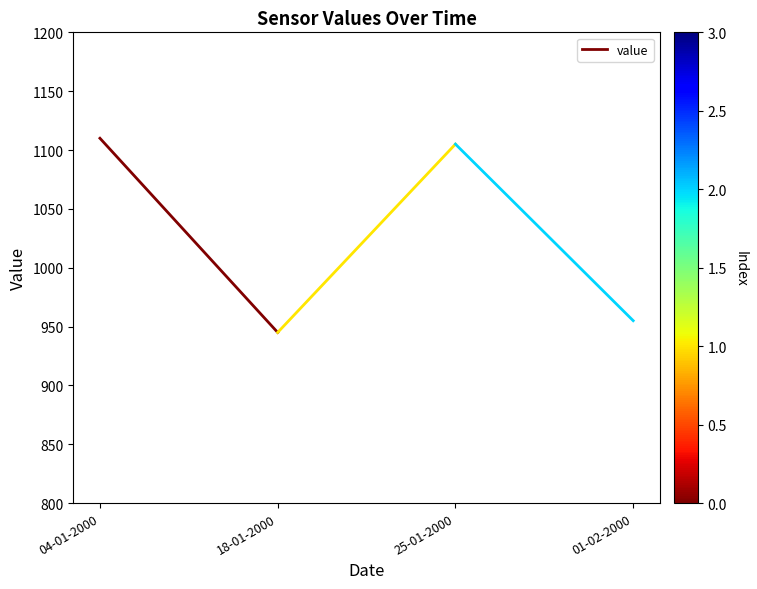

Where is the data nearest to the value 1027?

18-01-2000